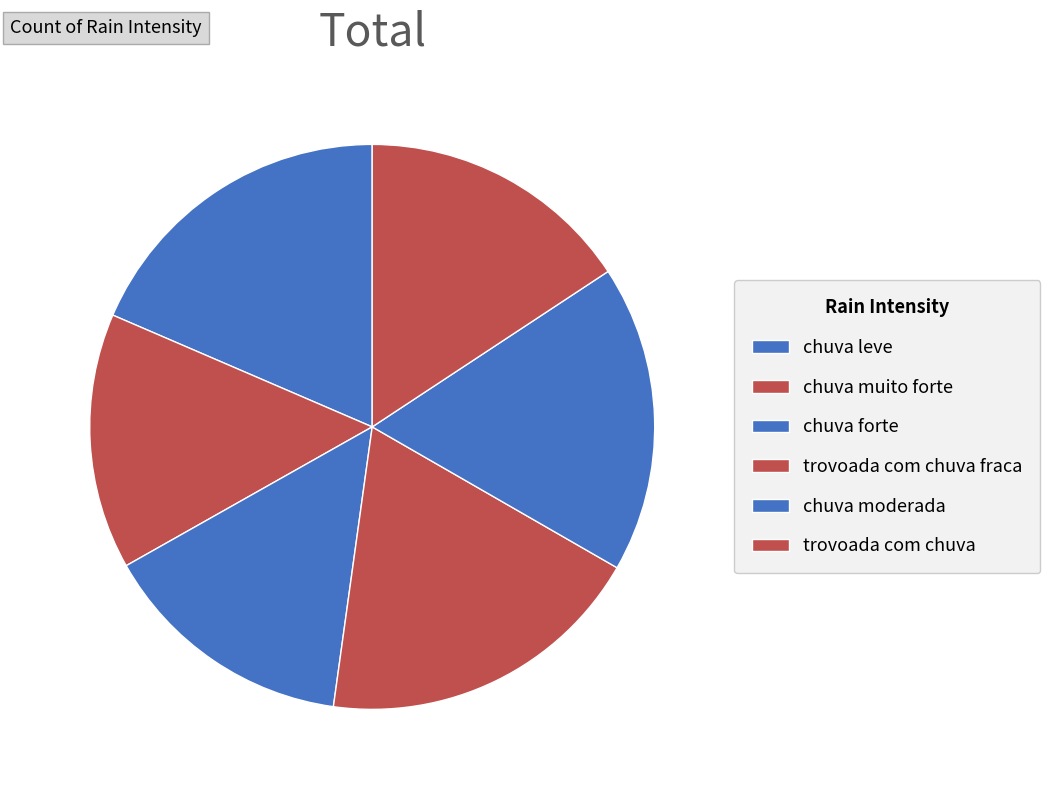

Is there a majority slice in this chart?

No